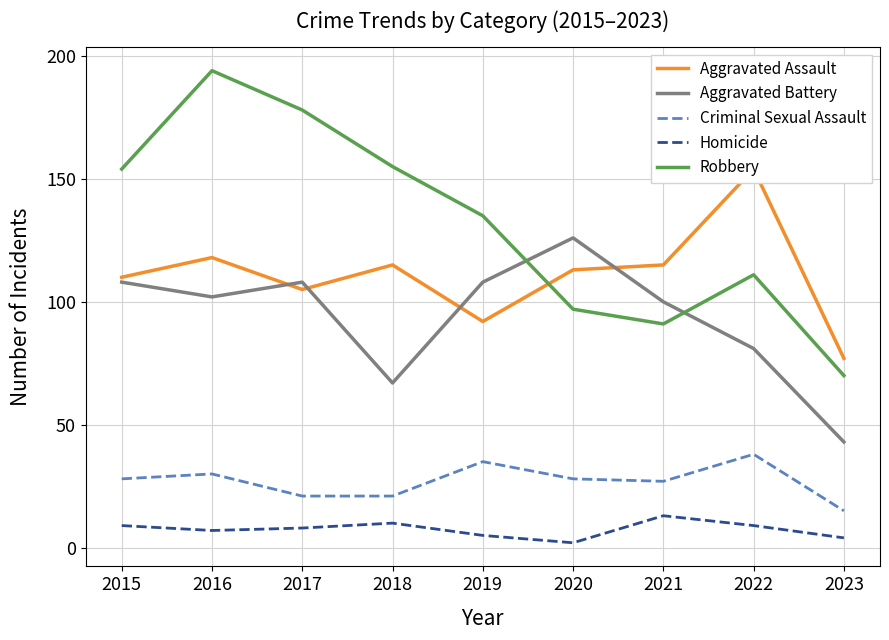

Which series has the largest total across all categories?

Robbery